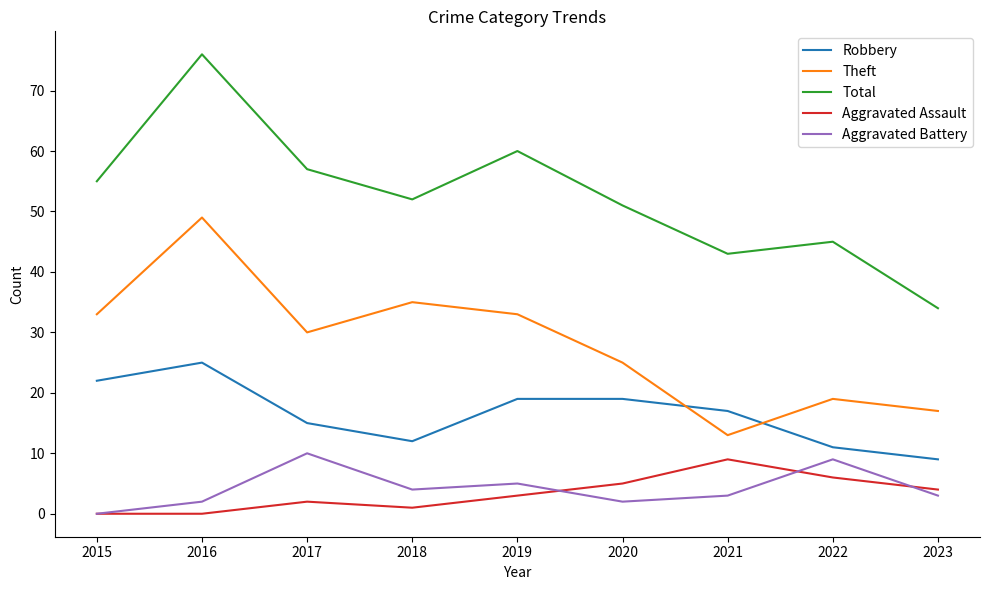

Which series has the largest range (max minus min)?

Total